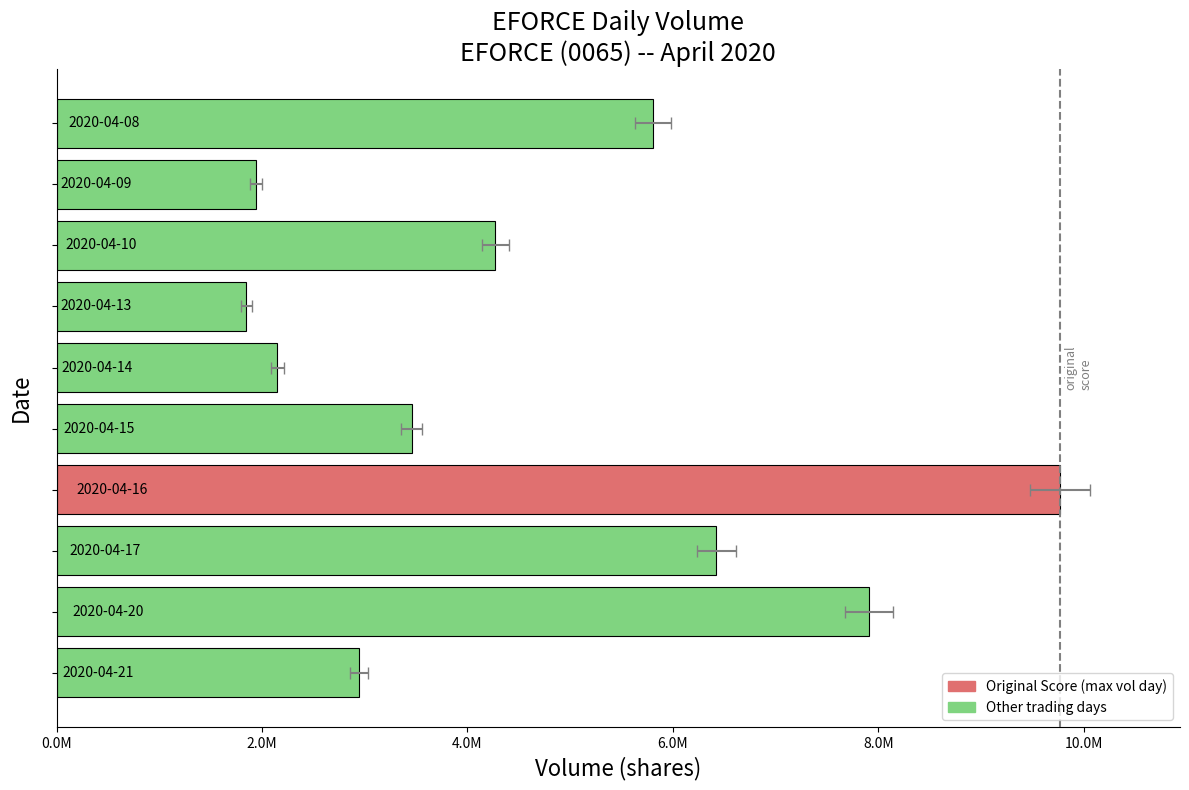

The chart shows a value of 6959492 at 7. True or false?

False